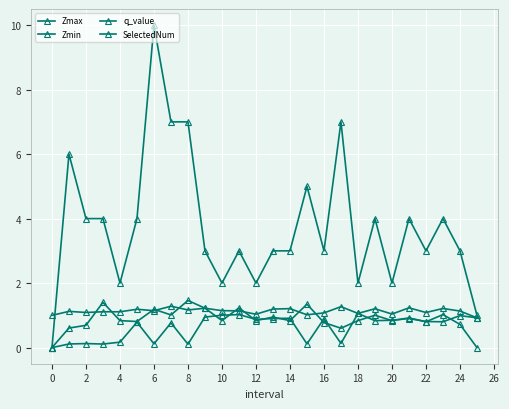

Reading left to right, transcribe all the data shown in this chart.

Zmax: 1.0	1.1	1.1	1.1	1.1	1.2	1.1	1.3	1.2	1.2	1.1	1.1	1.0	1.2	1.2	1.0	1.1	1.3	1.1	1.2	1.0	1.2	1.1	1.2	1.1	0.9
Zmin: 0.0	0.1	0.1	0.1	0.2	0.8	0.1	0.8	0.1	0.9	1.0	1.0	0.9	0.9	0.9	0.1	0.9	0.1	1.1	0.8	0.8	0.9	0.8	0.8	1.0	0.9
q_value: 0.0	0.6	0.7	1.4	0.8	0.8	1.2	1.0	1.5	1.2	0.8	1.2	0.8	0.9	0.8	1.3	0.8	0.6	0.8	1.0	0.8	0.9	0.8	1.0	0.7	-0.0
SelectedNum: 0.0	6.0	4.0	4.0	2.0	4.0	10.0	7.0	7.0	3.0	2.0	3.0	2.0	3.0	3.0	5.0	3.0	7.0	2.0	4.0	2.0	4.0	3.0	4.0	3.0	1.0